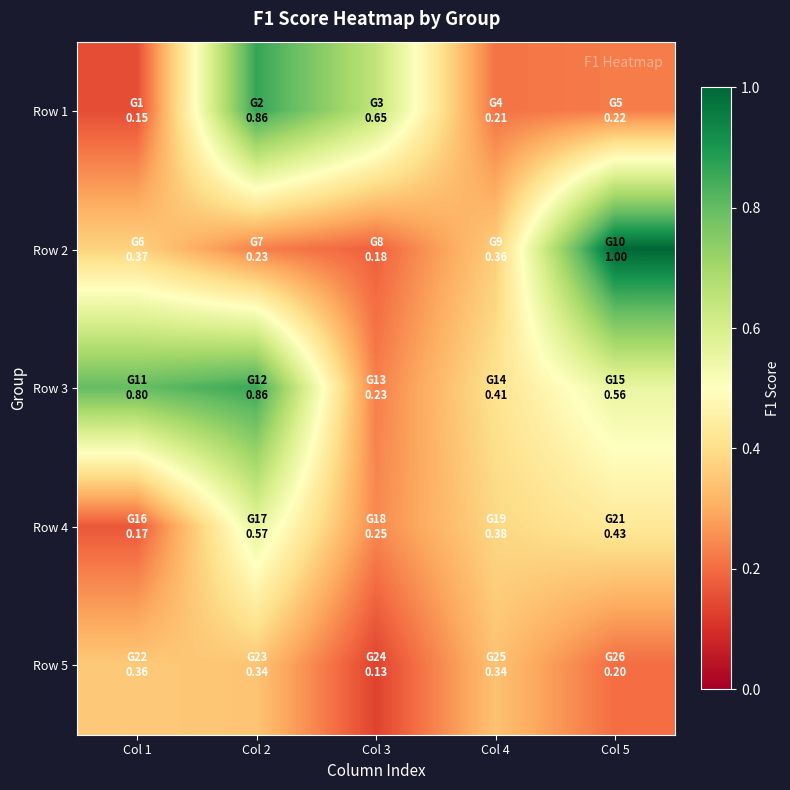

Reading right to left, extract all data points from this chart.

Row 1: Col 5=0.2	Col 4=0.2	Col 3=0.6	Col 2=0.9	Col 1=0.1
Row 2: Col 5=1.0	Col 4=0.4	Col 3=0.2	Col 2=0.2	Col 1=0.4
Row 3: Col 5=0.6	Col 4=0.4	Col 3=0.2	Col 2=0.9	Col 1=0.8
Row 4: Col 5=0.4	Col 4=0.4	Col 3=0.2	Col 2=0.6	Col 1=0.2
Row 5: Col 5=0.2	Col 4=0.3	Col 3=0.1	Col 2=0.3	Col 1=0.4